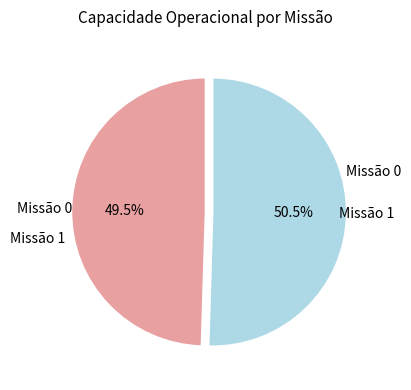

Approximately how many times larger is the value at Missão 0 compared to Missão 1?

1.0